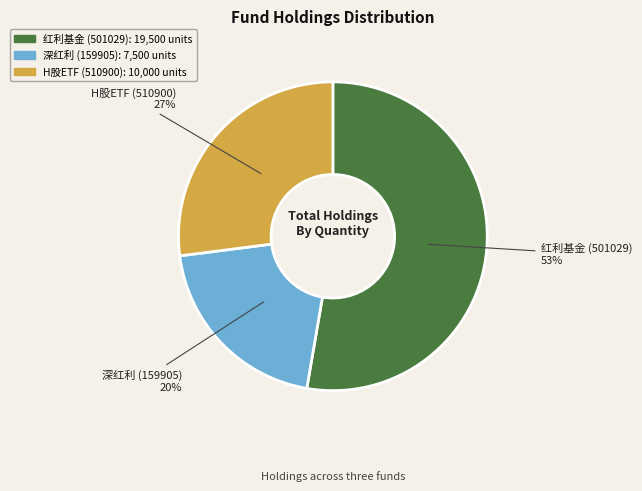

Is H股ETF (510900) the majority of the pie?

No